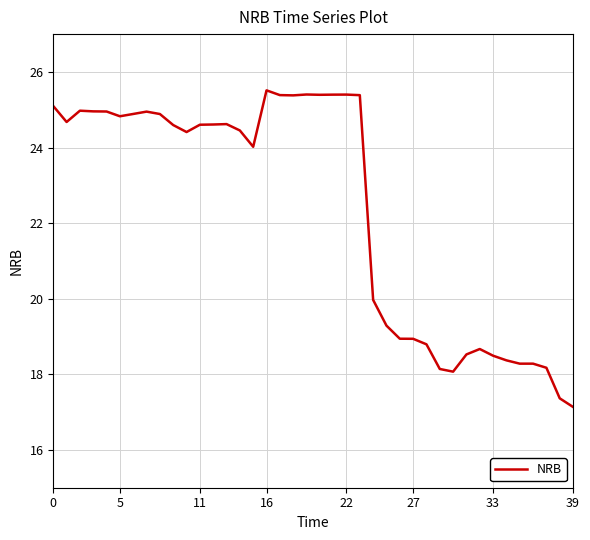

What is the difference between the maximum and minimum values?

8.4